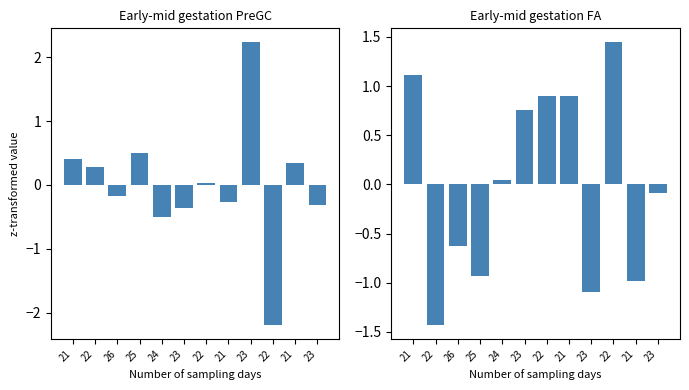

The Early-mid gestation FA series shows -0.9 at 25. True or false?

True